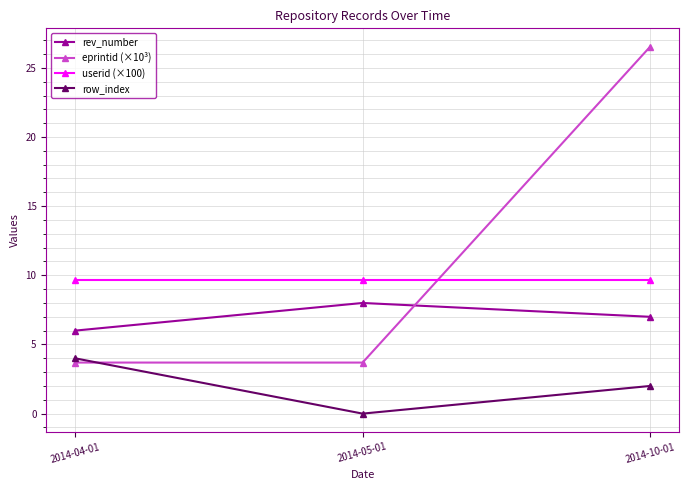

Where is rev_number nearest to the value 7?

2014-10-01